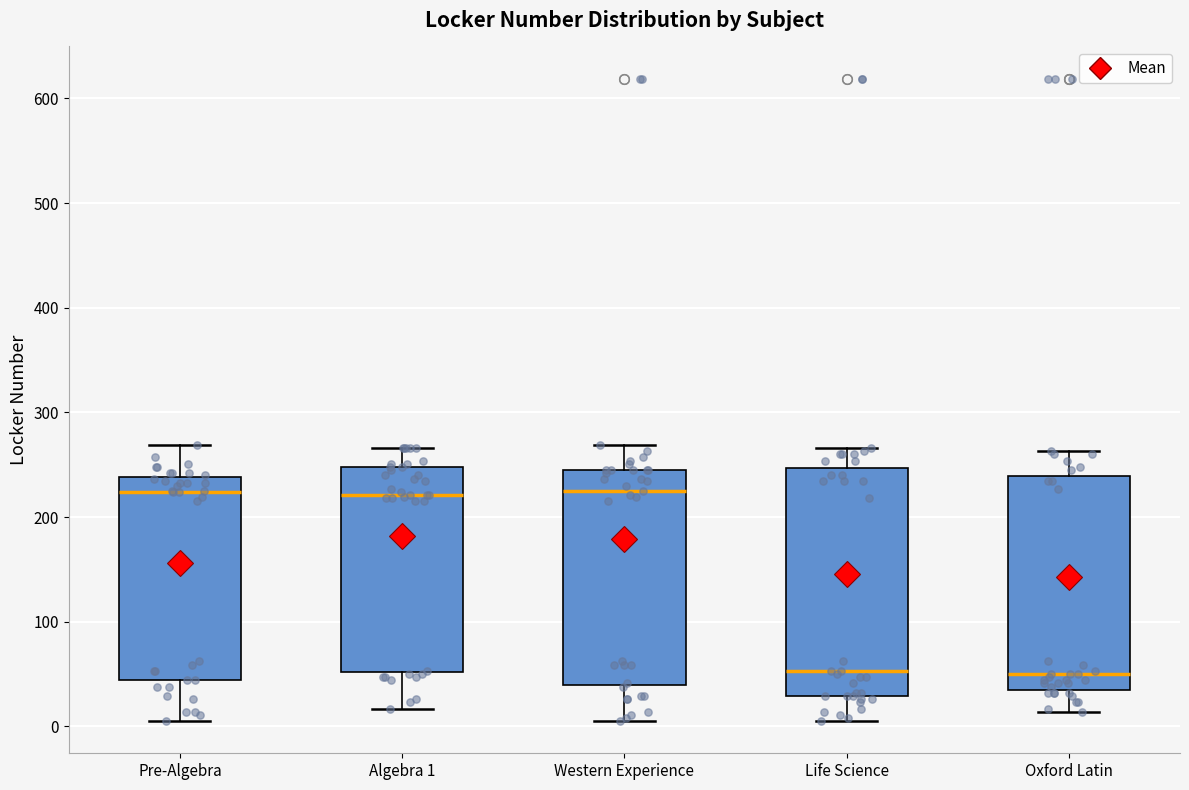

Where does the lower whisker of the box for Algebra 1 end on the y-axis? The values are not printed on the chart, so give them approximately, as read against the axis.

20